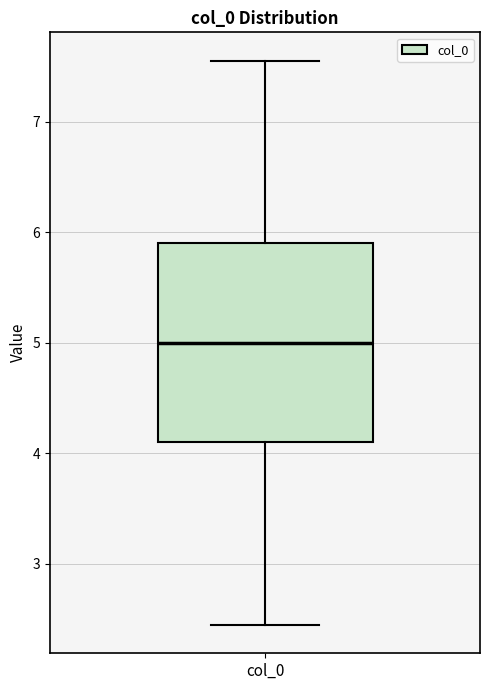

Transcribe this box plot: give where the median line is, the range the box spans, and where the two whiskers end, as read against the y-axis. The values are not printed on the chart, so give them approximately, as read against the axis.

median 5.0, box 4.1 to 5.9, whiskers 2.4 to 7.6